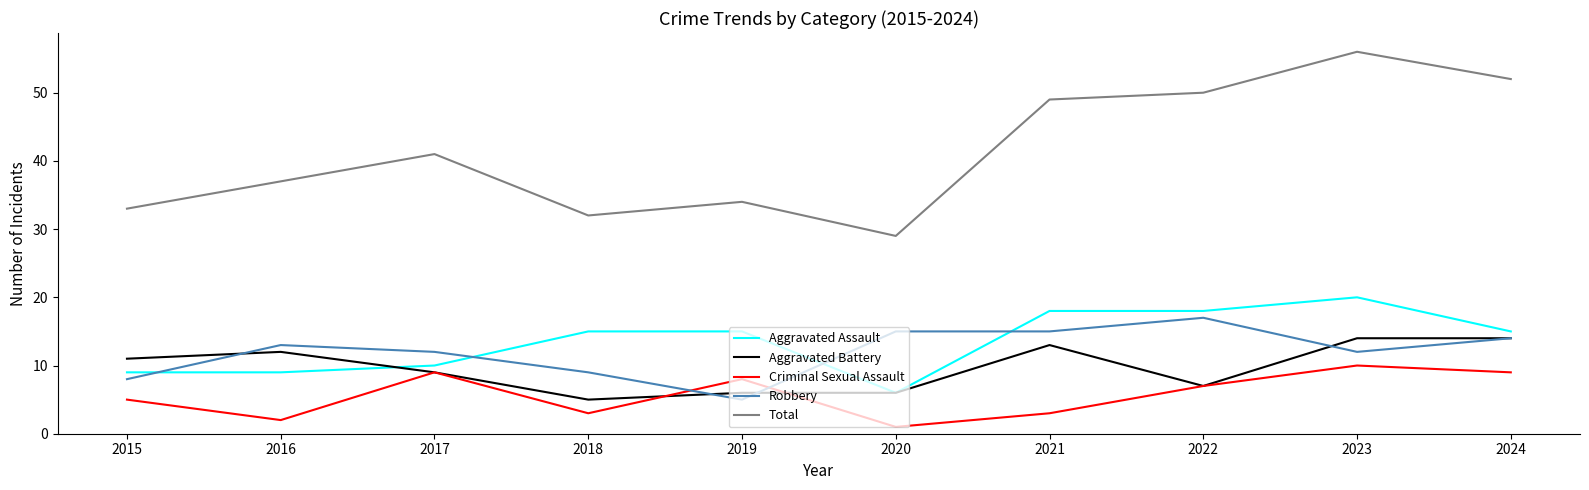

The Aggravated Assault series shows 10 at 2020. True or false?

False